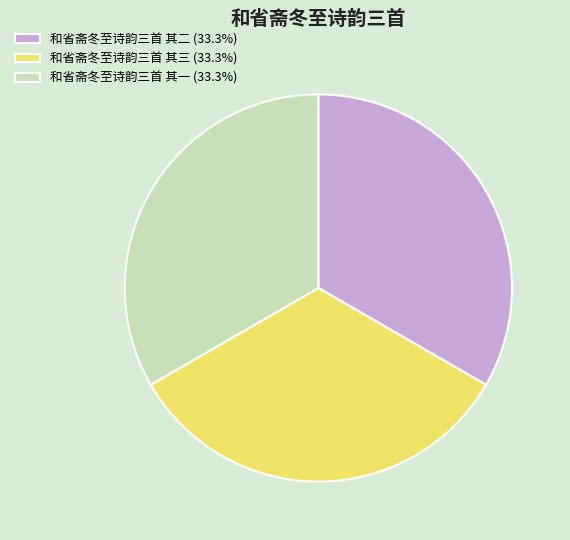

Does 和省斋冬至诗韵三首 其一 represent more than half of the total?

No